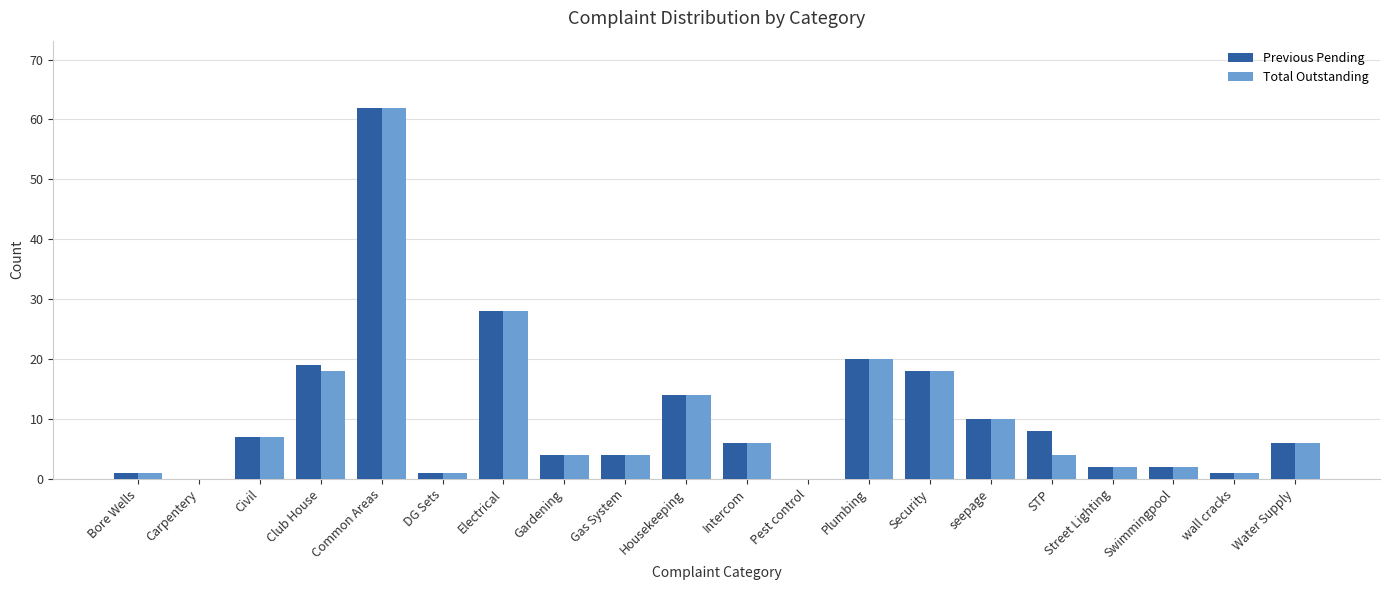

What are all the series names shown in the legend?

Previous Pending, Total Outstanding